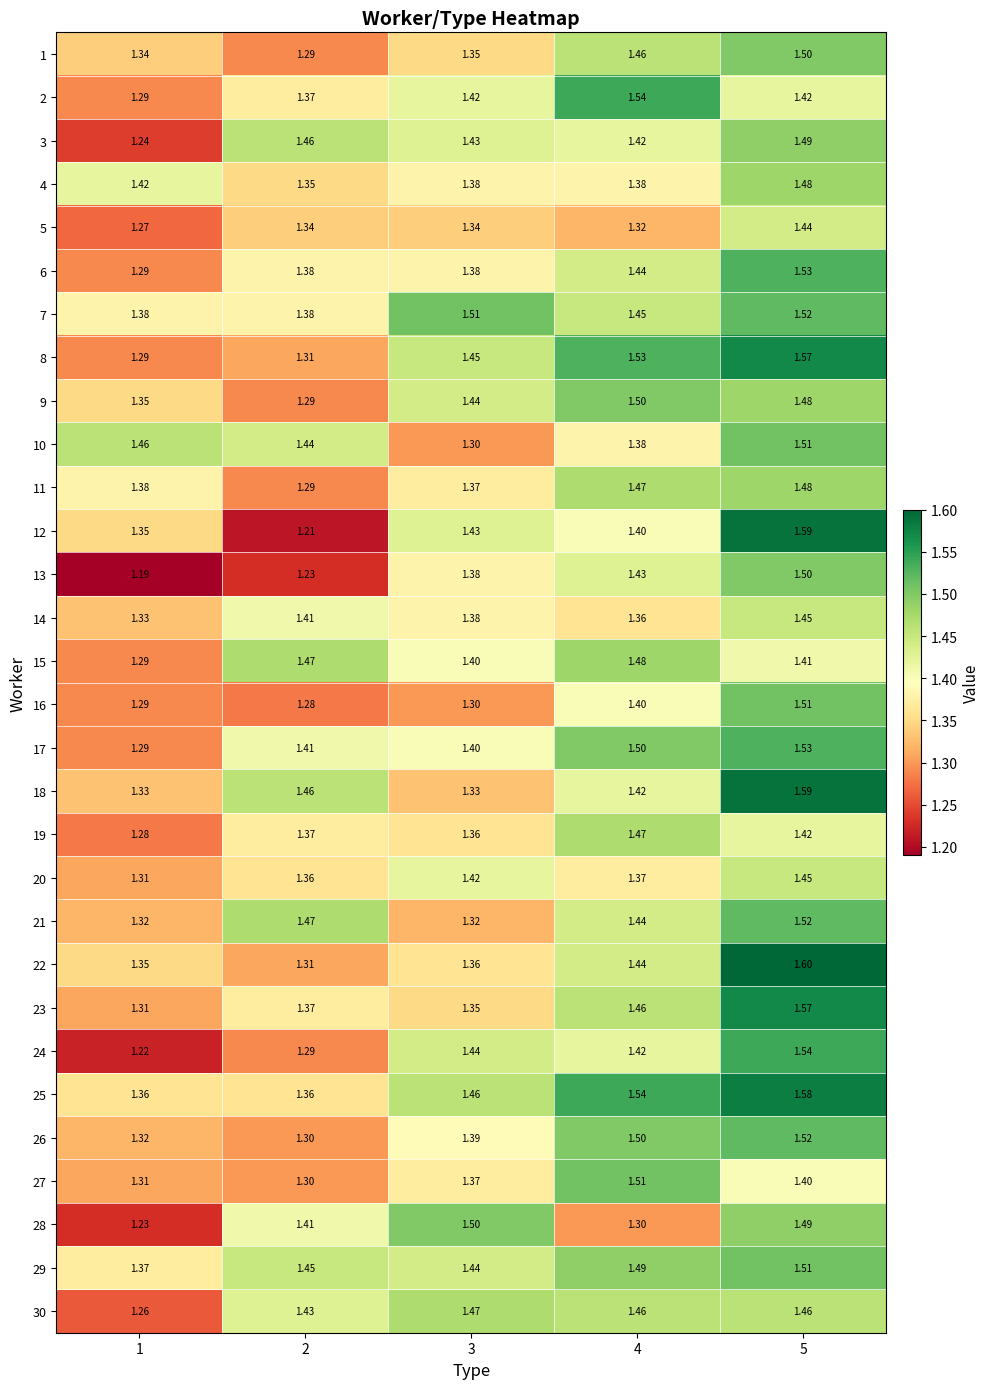

At which category is the sum across all series the highest?

5